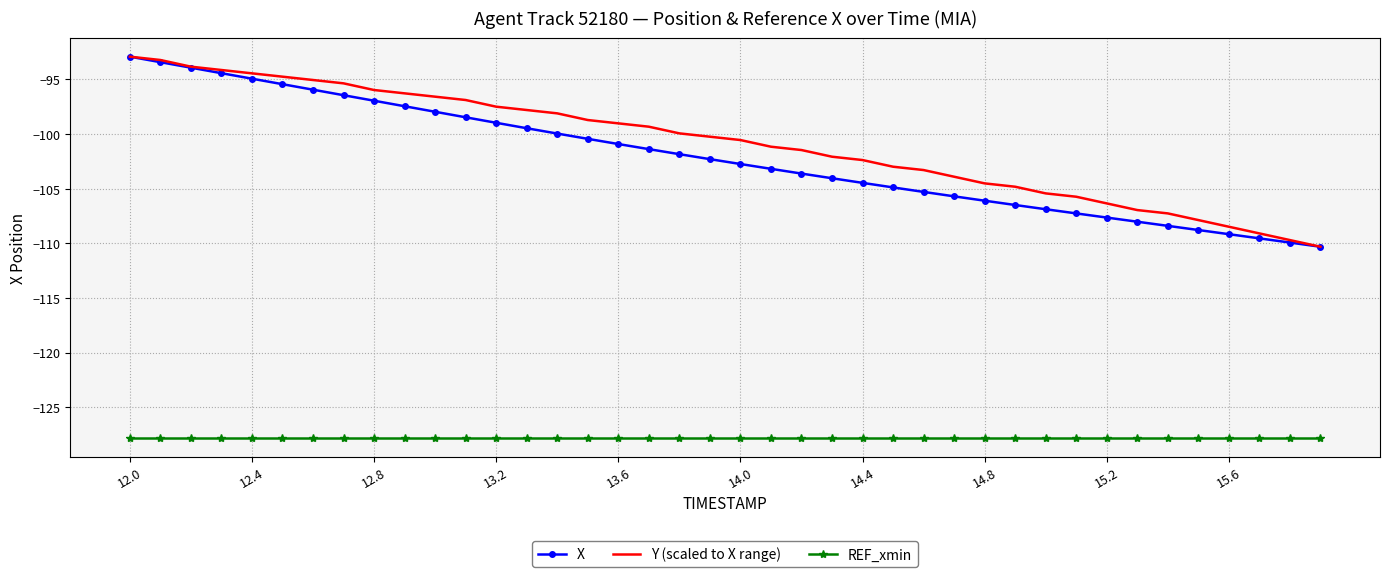

Reading left to right, transcribe all the data shown in this chart.

X: -92.9	-93.4	-93.9	-94.4	-94.9	-95.4	-95.9	-96.4	-96.9	-97.5	-98.0	-98.5	-99.0	-99.5	-100.0	-100.4	-100.9	-101.4	-101.8	-102.3	-102.7	-103.2	-103.6	-104.0	-104.5	-104.9	-105.3	-105.7	-106.1	-106.5	-106.9	-107.3	-107.6	-108.0	-108.4	-108.8	-109.2	-109.5	-109.9	-110.3
Y (scaled to X range): -92.9	-93.2	-93.8	-94.1	-94.4	-94.7	-95.0	-95.4	-96.0	-96.3	-96.6	-96.9	-97.5	-97.8	-98.1	-98.7	-99.0	-99.3	-99.9	-100.2	-100.5	-101.2	-101.5	-102.1	-102.4	-103.0	-103.3	-103.9	-104.5	-104.8	-105.4	-105.7	-106.3	-107.0	-107.3	-107.9	-108.5	-109.1	-109.7	-110.3
REF_xmin: -127.8	-127.8	-127.8	-127.8	-127.8	-127.8	-127.8	-127.8	-127.8	-127.8	-127.8	-127.8	-127.8	-127.8	-127.8	-127.8	-127.8	-127.8	-127.8	-127.8	-127.8	-127.8	-127.8	-127.8	-127.8	-127.8	-127.8	-127.8	-127.8	-127.8	-127.8	-127.8	-127.8	-127.8	-127.8	-127.8	-127.8	-127.8	-127.8	-127.8